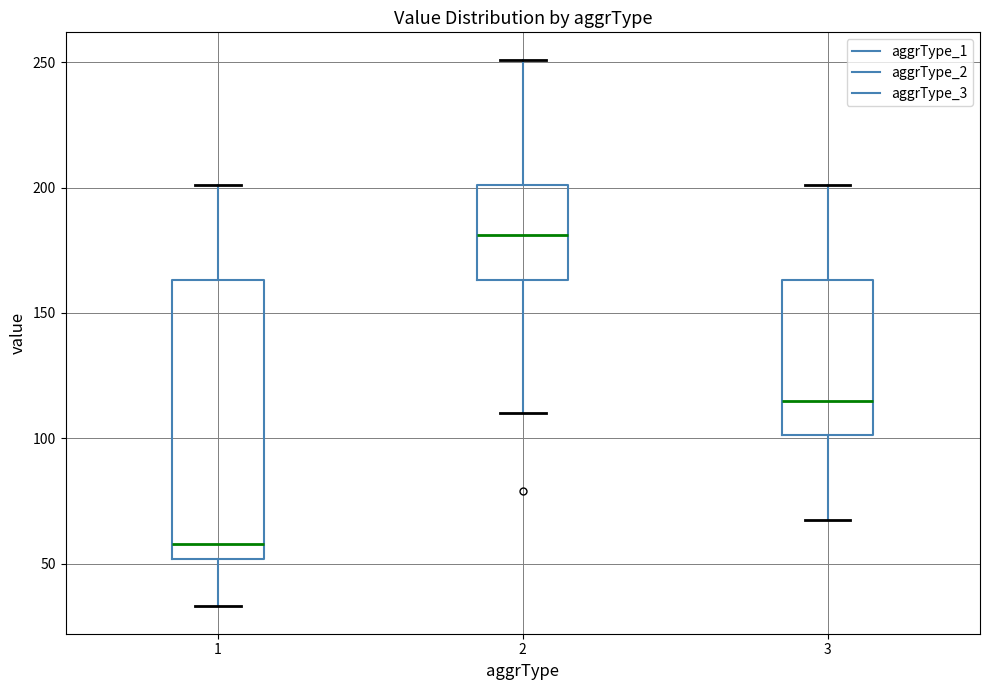

Which box's median line is the lowest?

1